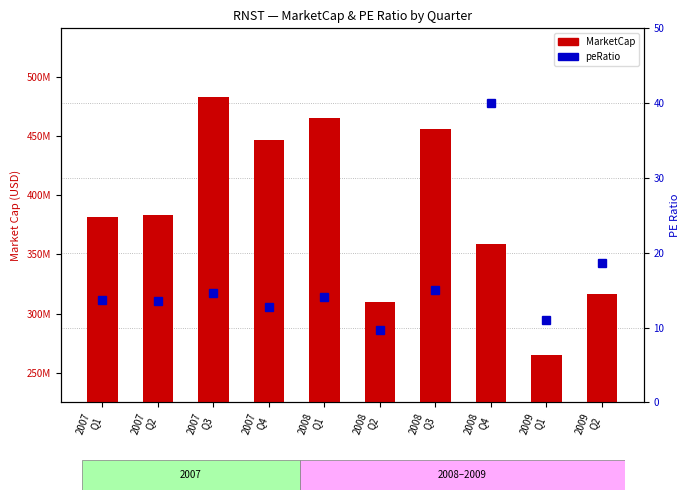

What is the difference between the maximum and second lowest values in the MarketCap series?

173616875.6